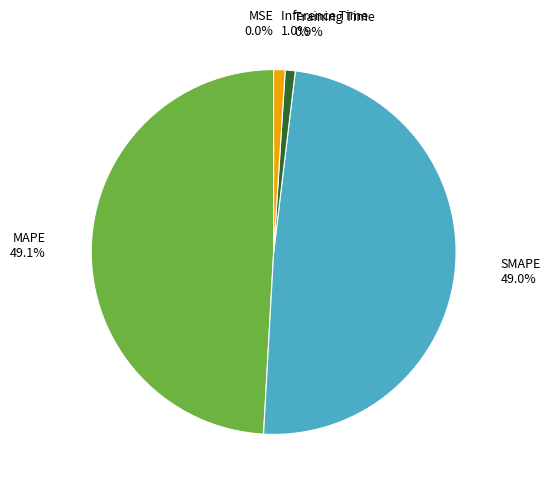

Is there a majority slice in this chart?

No